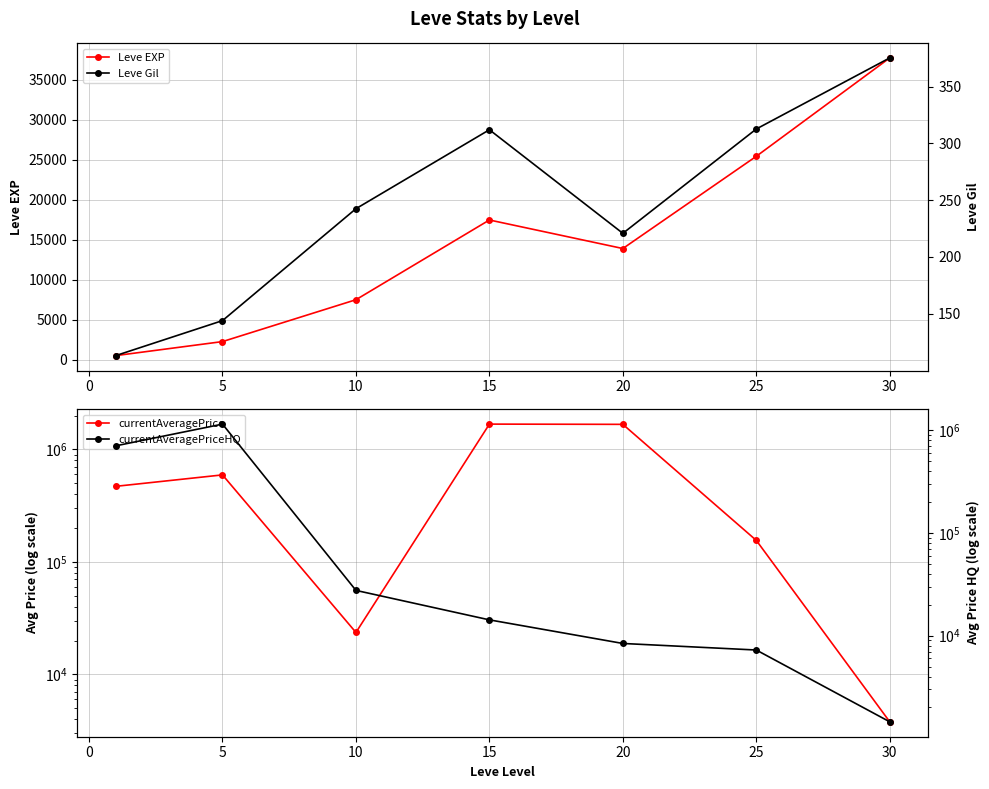

The value of Leve EXP at 10 is 2975.6. True or false?

False